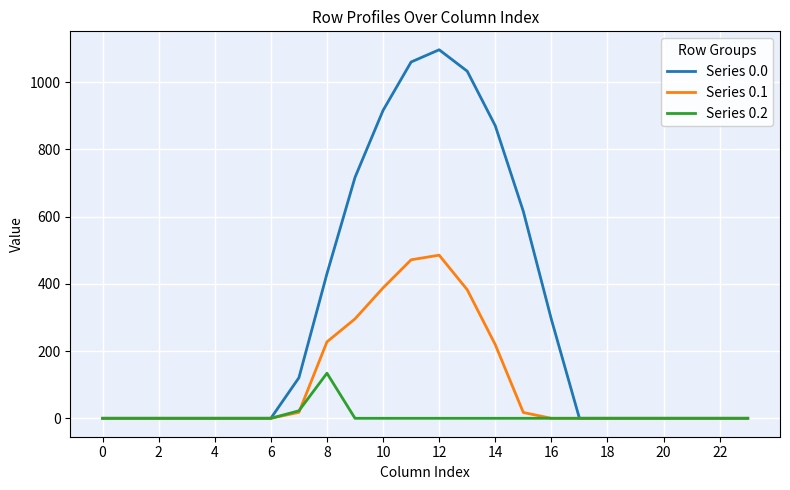

What are all the series names shown in the legend?

Series 0.0, Series 0.1, Series 0.2